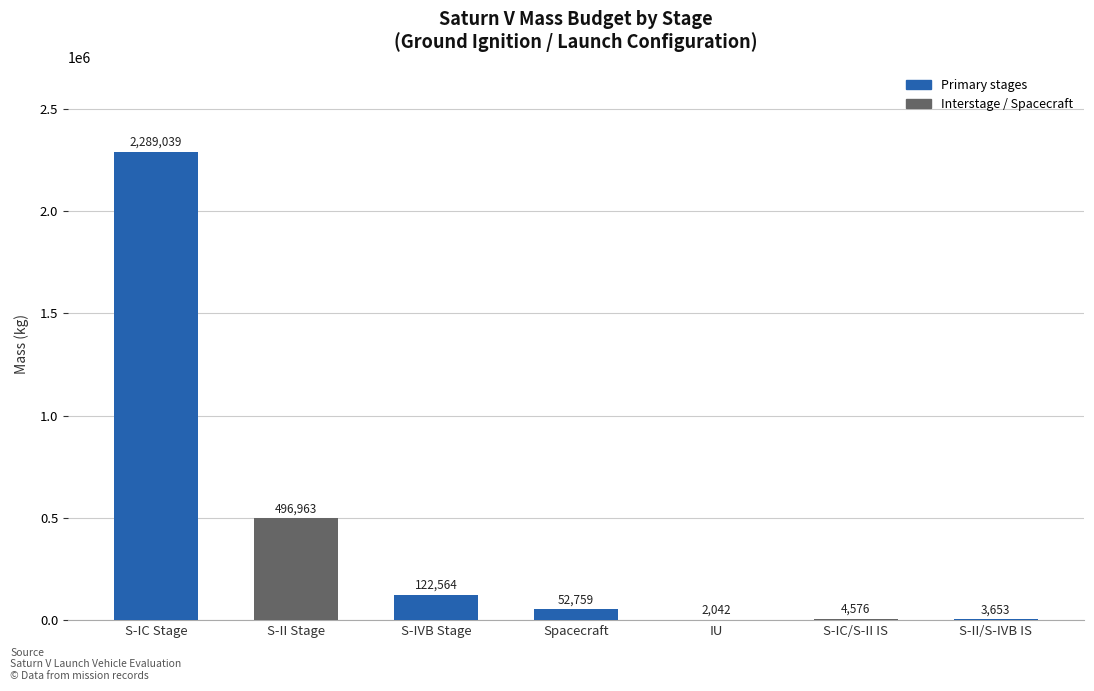

What is the greatest value displayed?

2289039